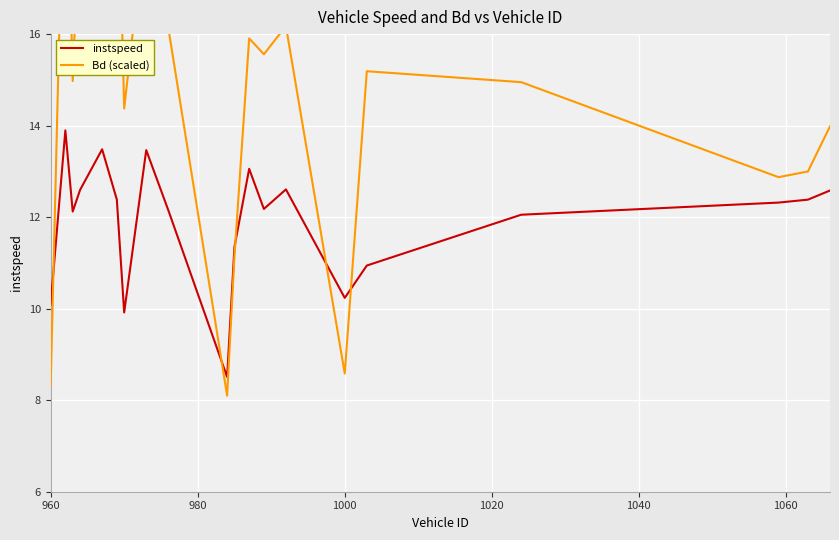

Is it true that instspeed equals 10.2 at 1000?

True